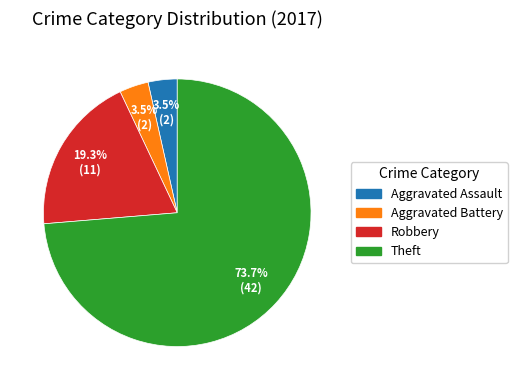

How much of the chart is everything except Robbery?

80.7%